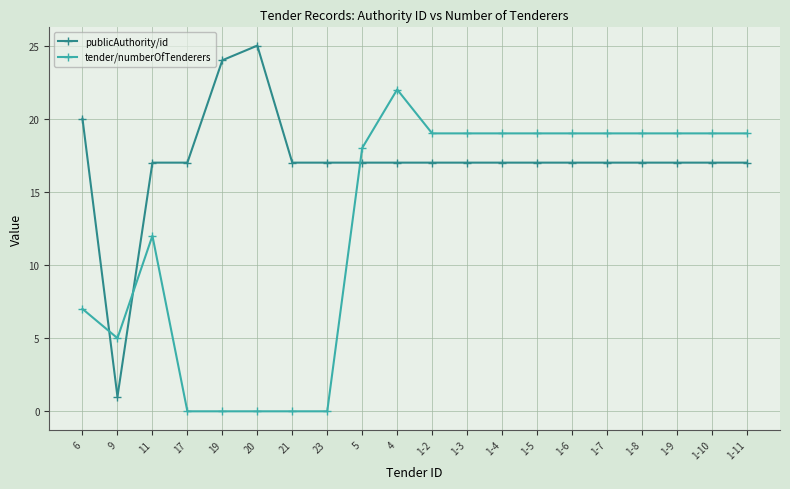

True or false: publicAuthority/id has more than 0 interior local peaks.

True